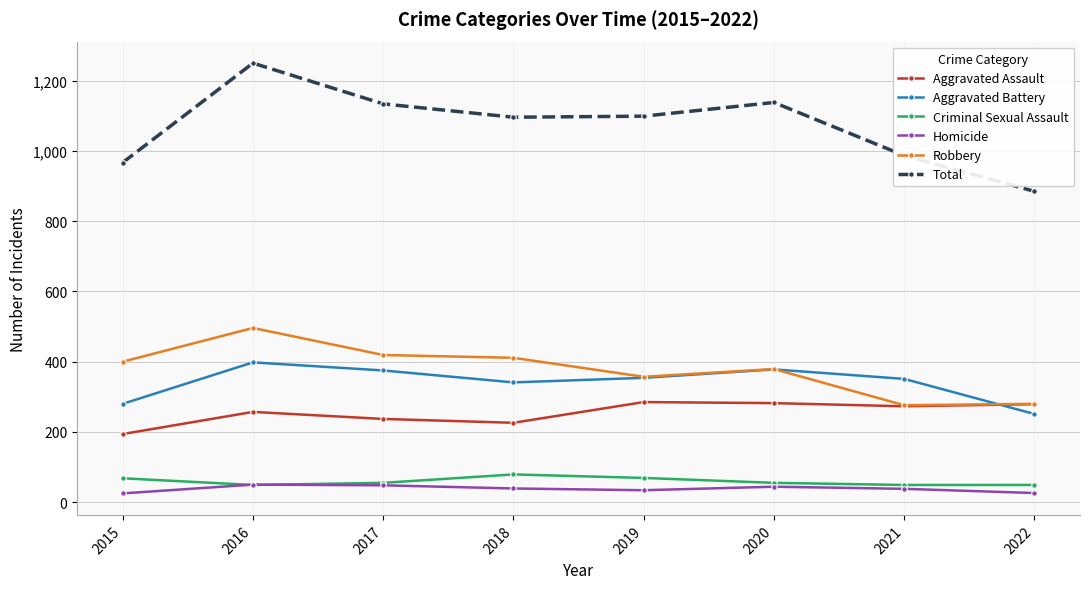

What is the minimum value shown in the chart?

25